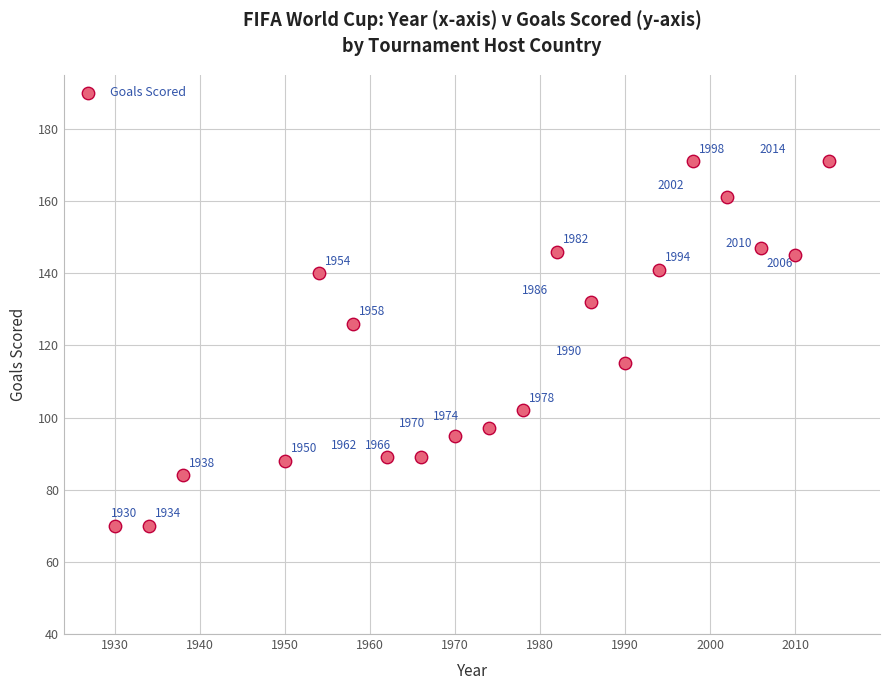

What Y value in the scatter plot is closest to 120?

115